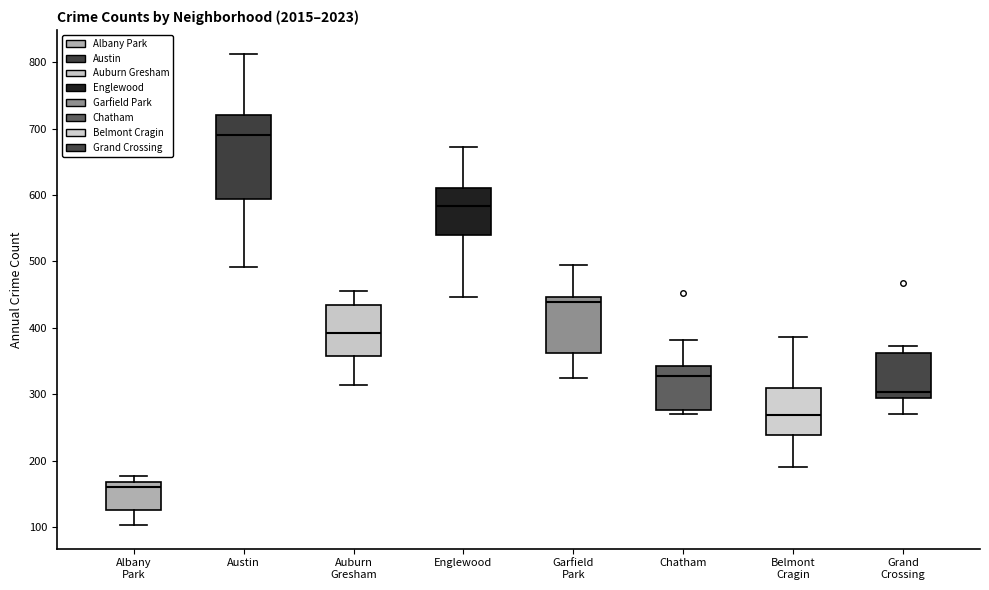

Which box is the tallest, from its lower edge to its upper edge?

Austin